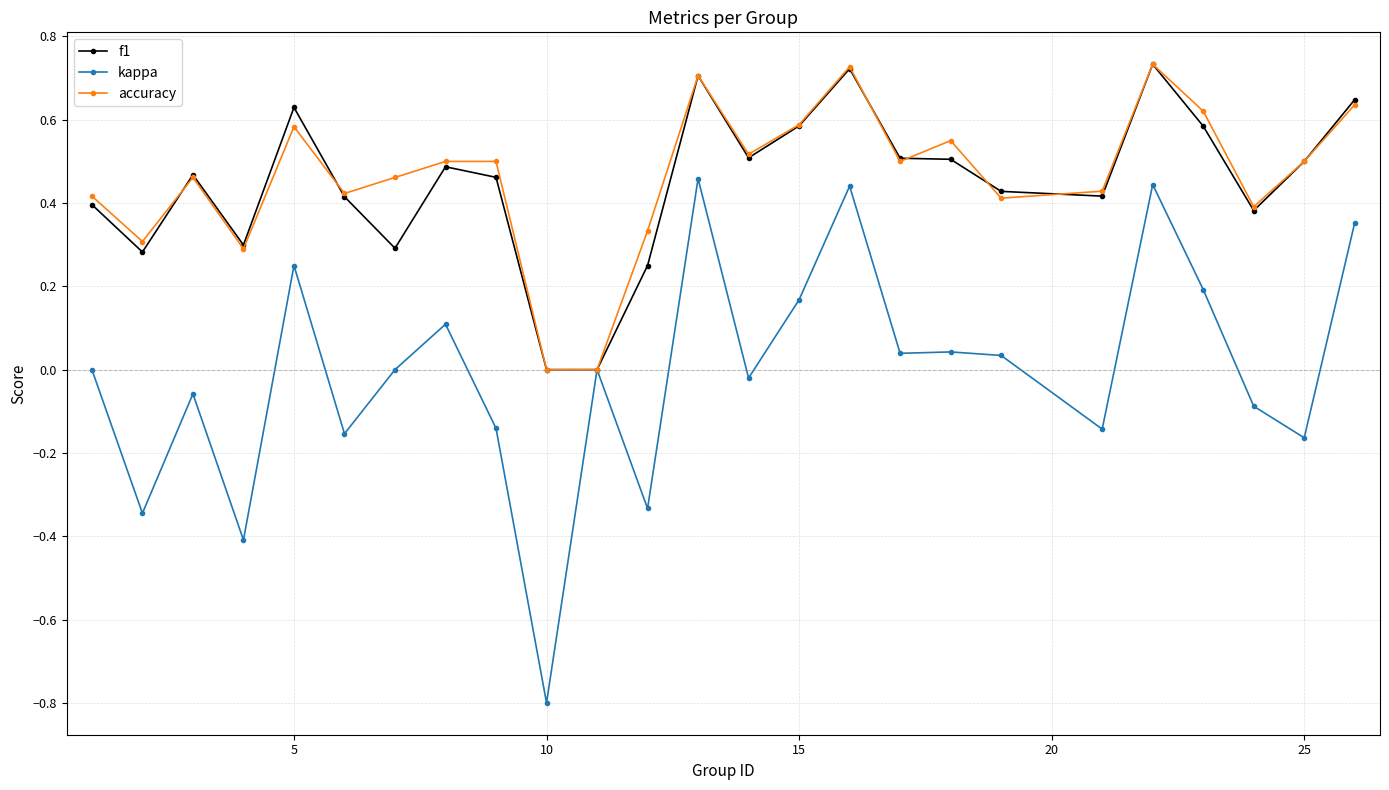

What is the smallest value displayed?

-0.8